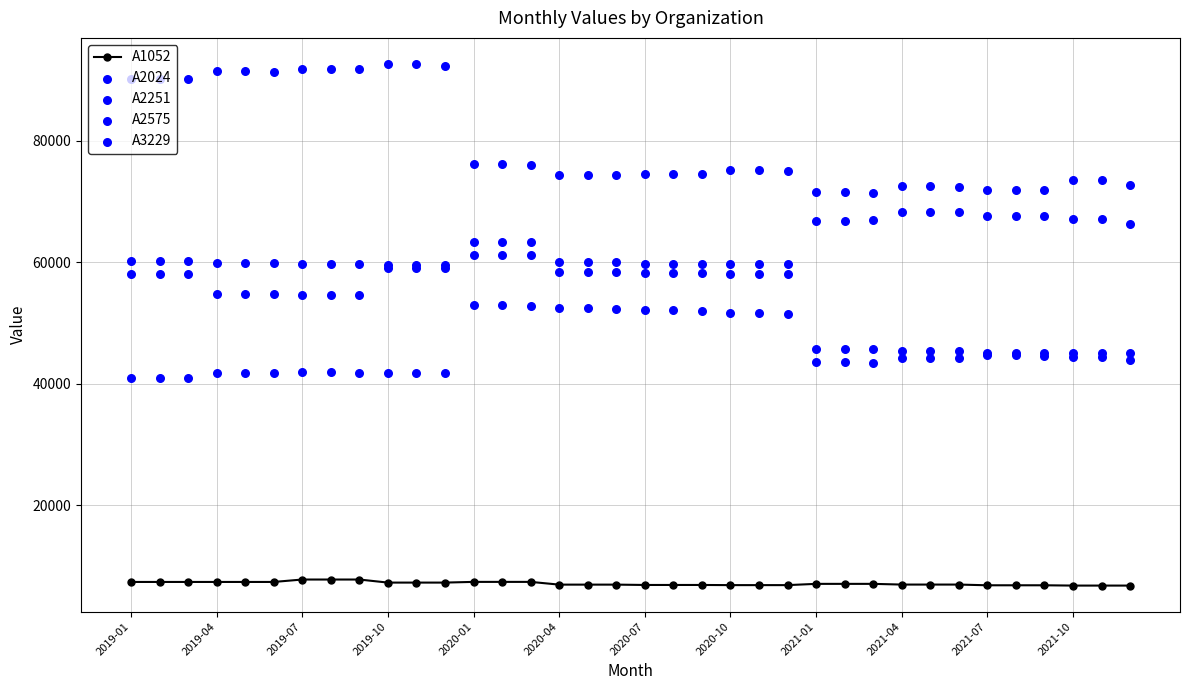

Which series has the largest total across all categories?

A2024